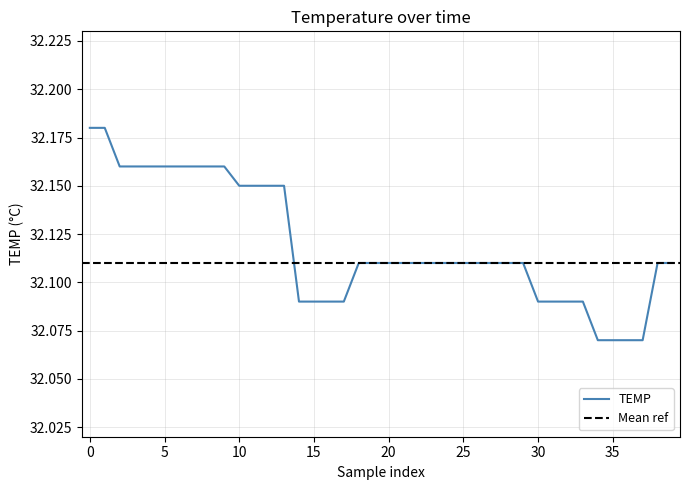

Where is the data nearest to the value 32?

34